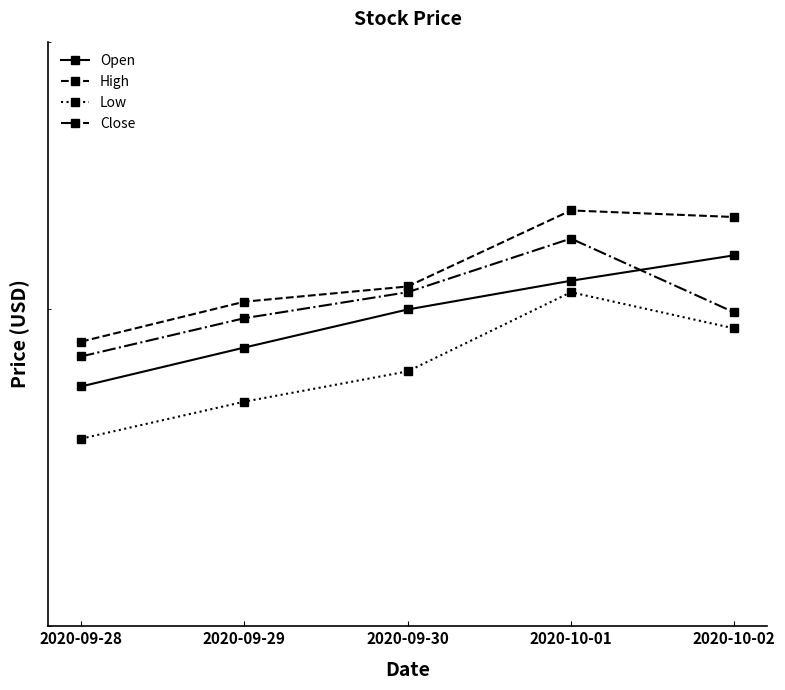

True or false: Close and High intersect in this chart.

False